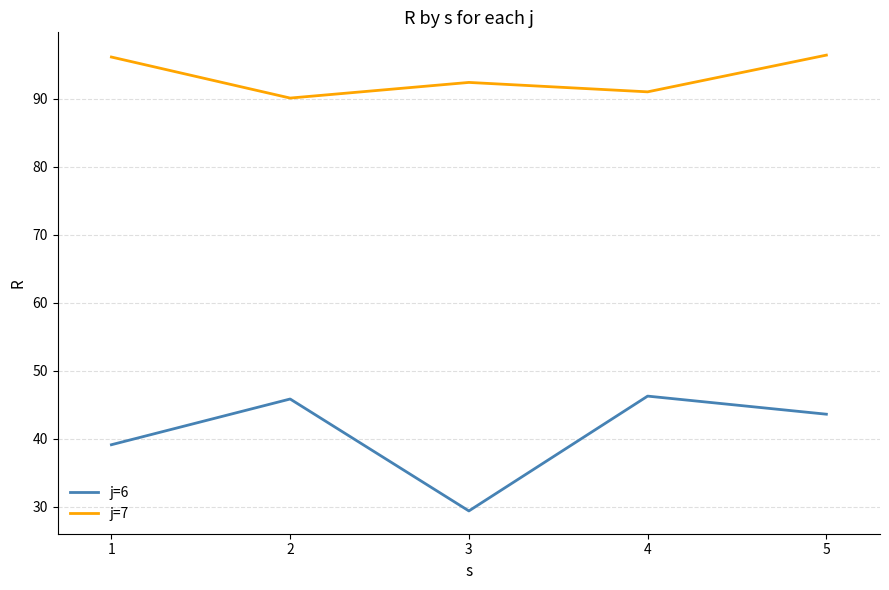

In j=7, how many points are lower than both neighbors (excluding endpoints)?

2